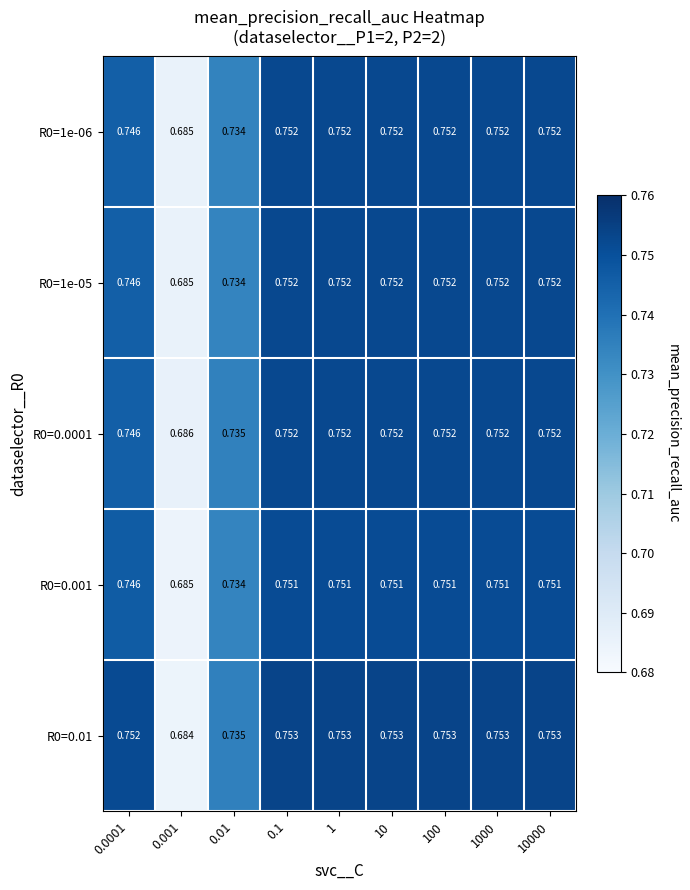

Is the value of R0=0.0001 at 0.1 greater than the value of R0=0.001 at 1?

Yes